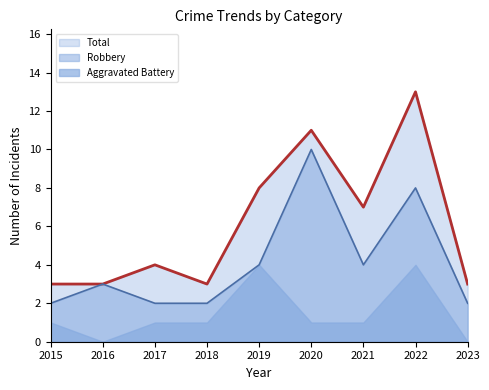

At how many categories does at least one series exceed 8?

2